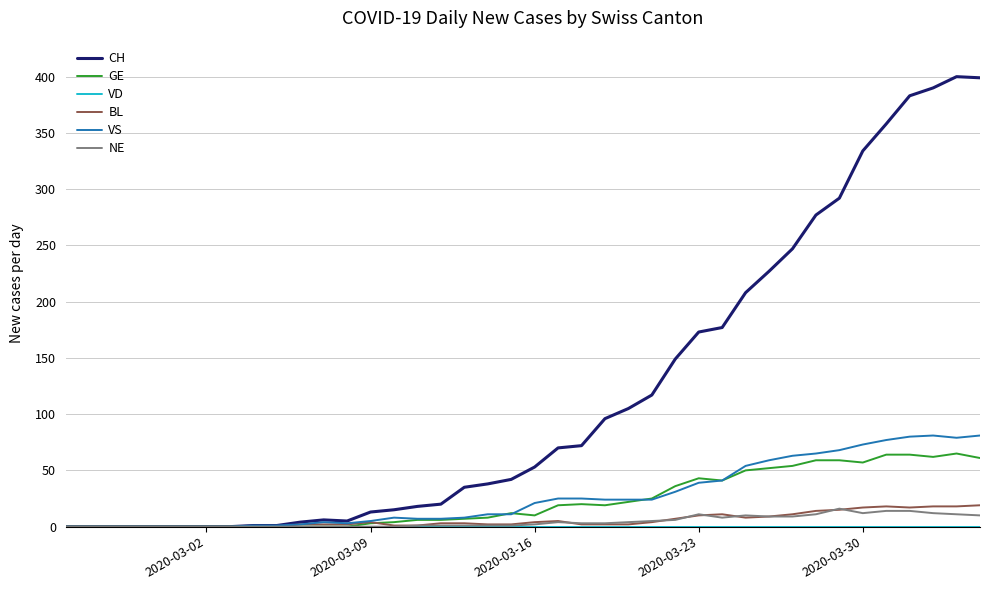

Which series has the widest spread of values?

CH